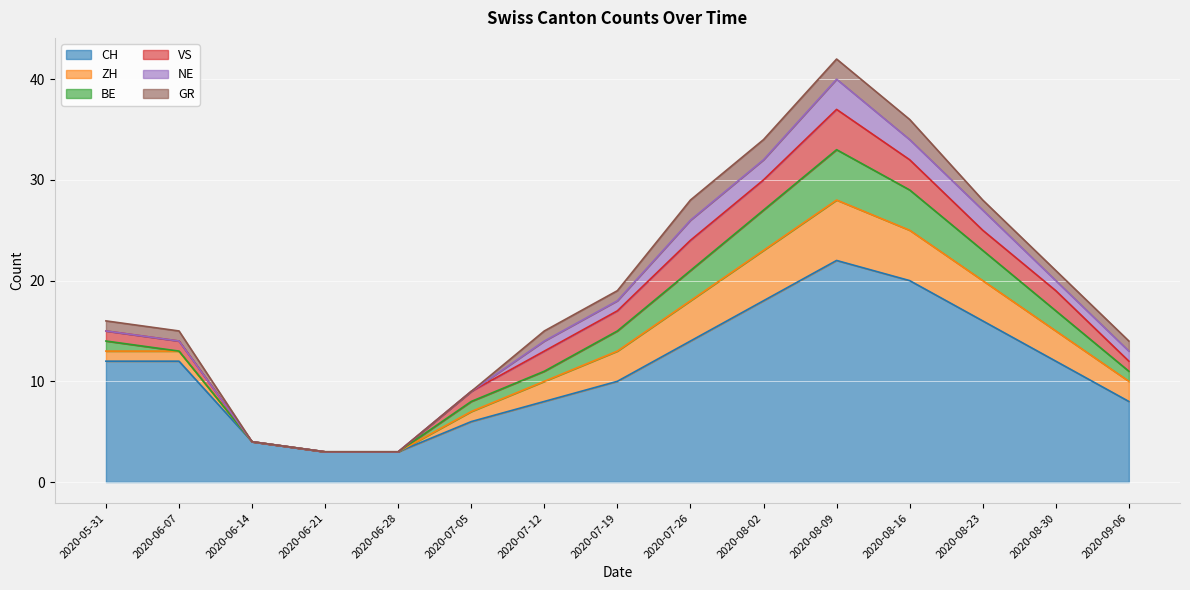

Reading left to right, list all the values displayed in this chart.

CH: 12	12	4	3	3	6	8	10	14	18	22	20	16	12	8
ZH: 1	1	0	0	0	1	2	3	4	5	6	5	4	3	2
BE: 1	0	0	0	0	1	1	2	3	4	5	4	3	2	1
VS: 1	1	0	0	0	1	2	2	3	3	4	3	2	2	1
NE: 0	0	0	0	0	0	1	1	2	2	3	2	2	1	1
GR: 1	1	0	0	0	0	1	1	2	2	2	2	1	1	1